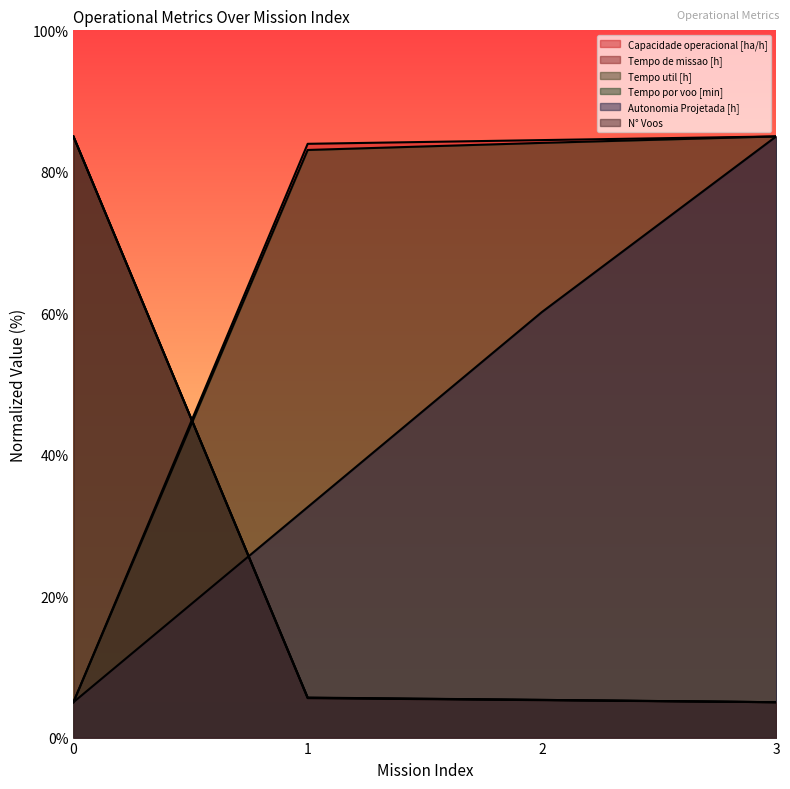

What is the difference between the highest and lowest values at 1?

78.4